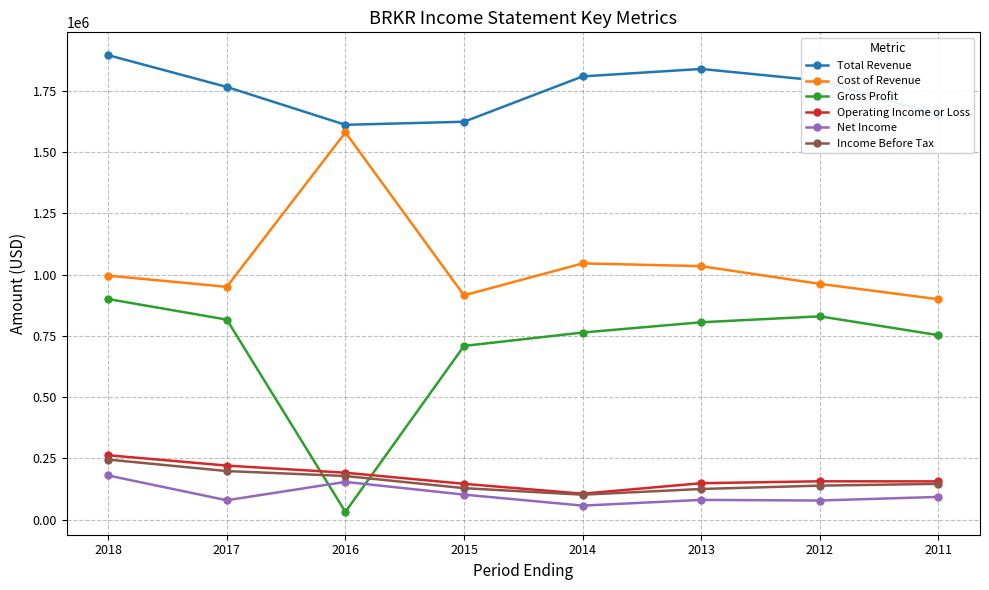

True or false: Income Before Tax and Cost of Revenue cross at least once.

False